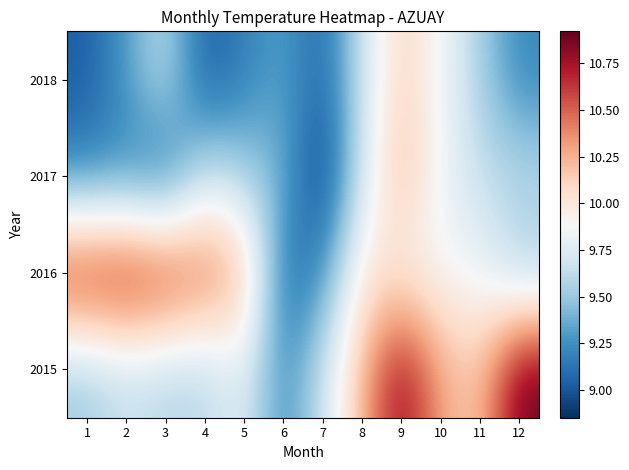

At 1, list the series in order from smallest to largest.

2018, 2017, 2015, 2016